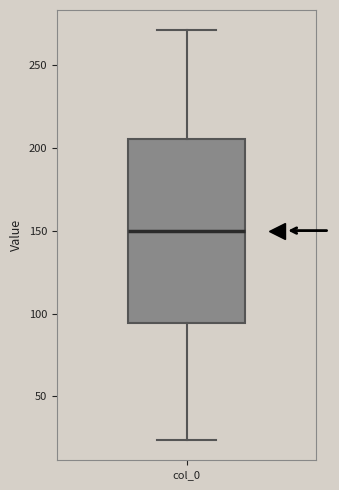

Transcribe this box plot: give where the median line is, the range the box spans, and where the two whiskers end, as read against the y-axis. The values are not printed on the chart, so give them approximately, as read against the axis.

median 150, box 95 to 205, whiskers 25 to 270